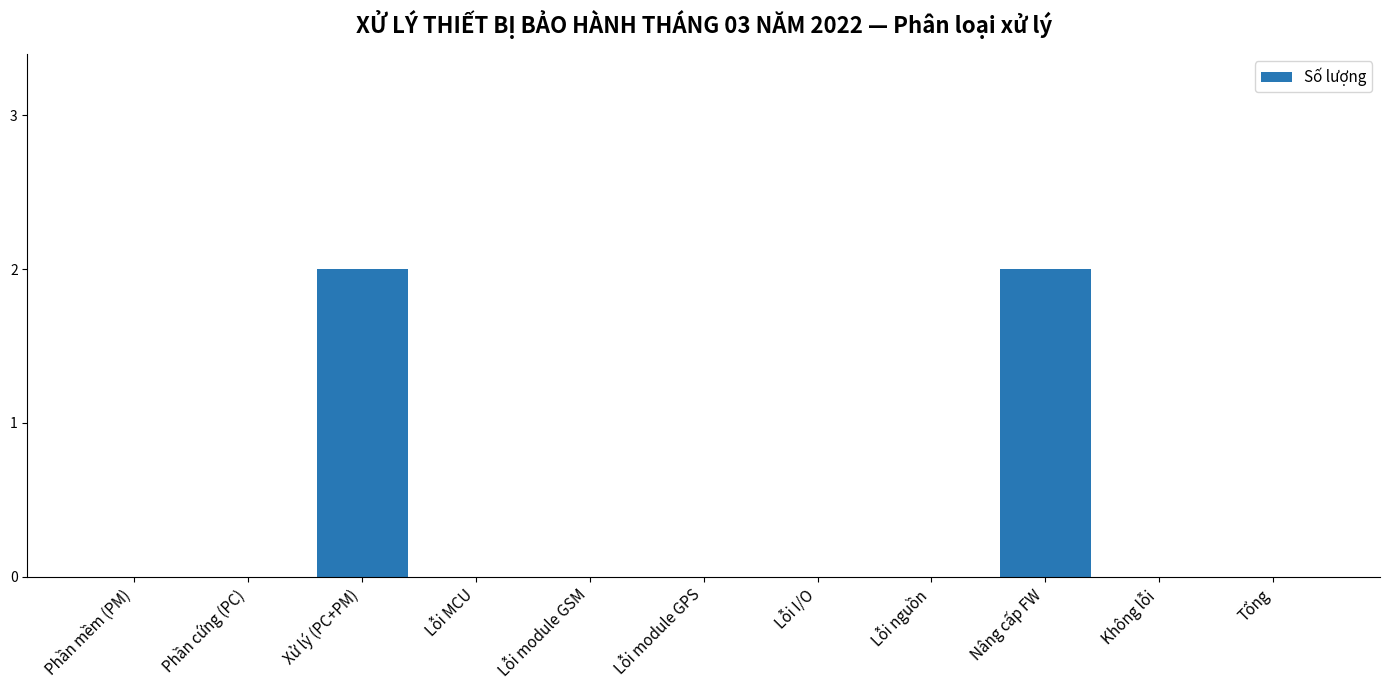

Are the bars horizontal?

No